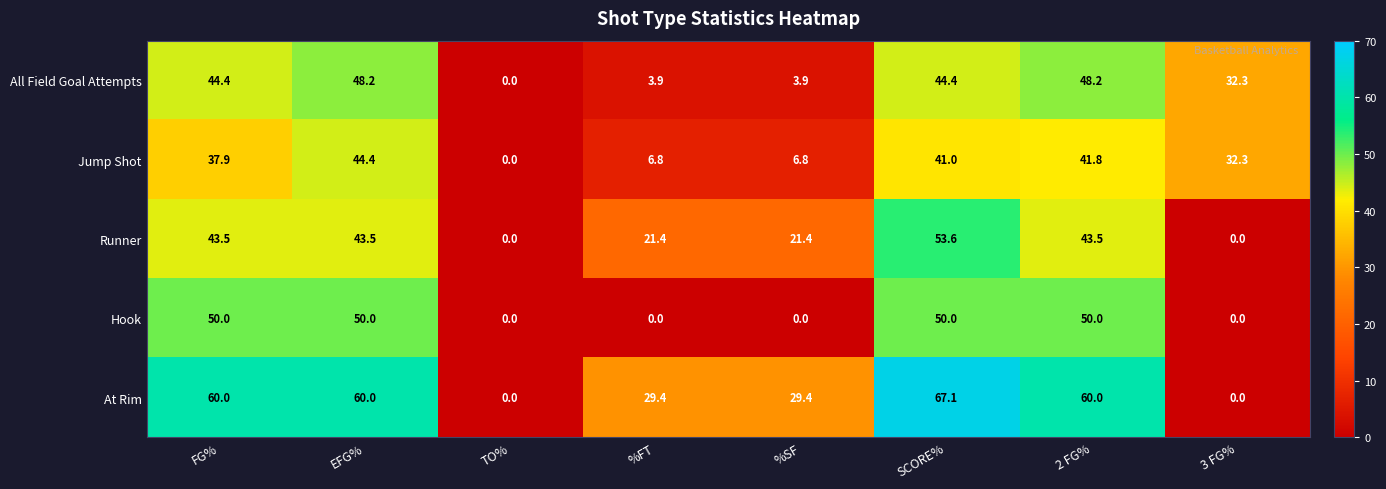

What is the total value across all series at 3 FG%?

64.6